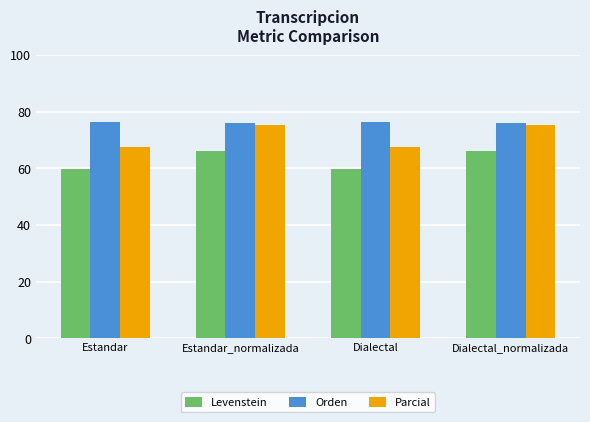

What is the sum of all Levenstein values?

251.5